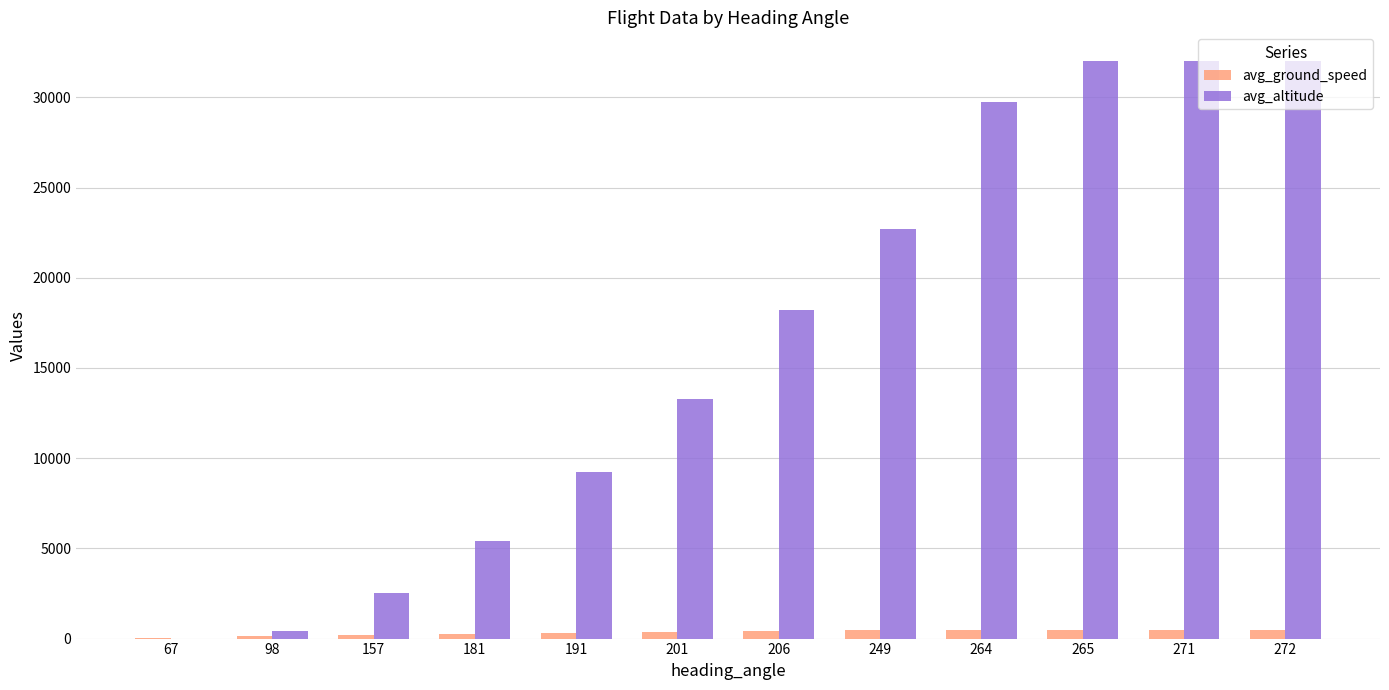

What value does the avg_ground_speed series have at 191, to the nearest 10?

290